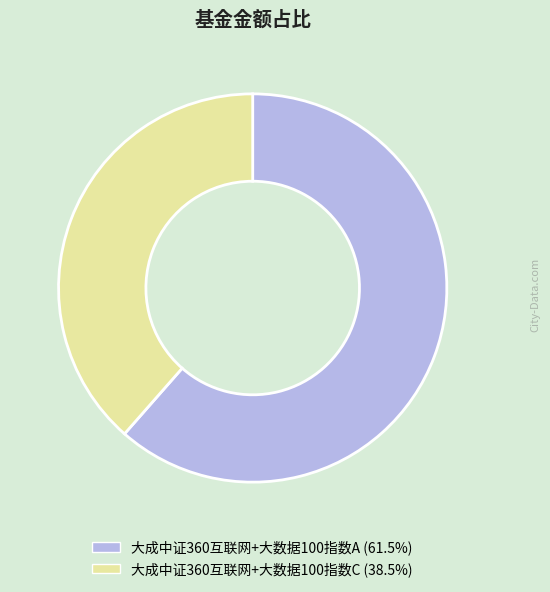

Rank the categories by value from lowest to highest.

大成中证360互联网+大数据100指数C, 大成中证360互联网+大数据100指数A